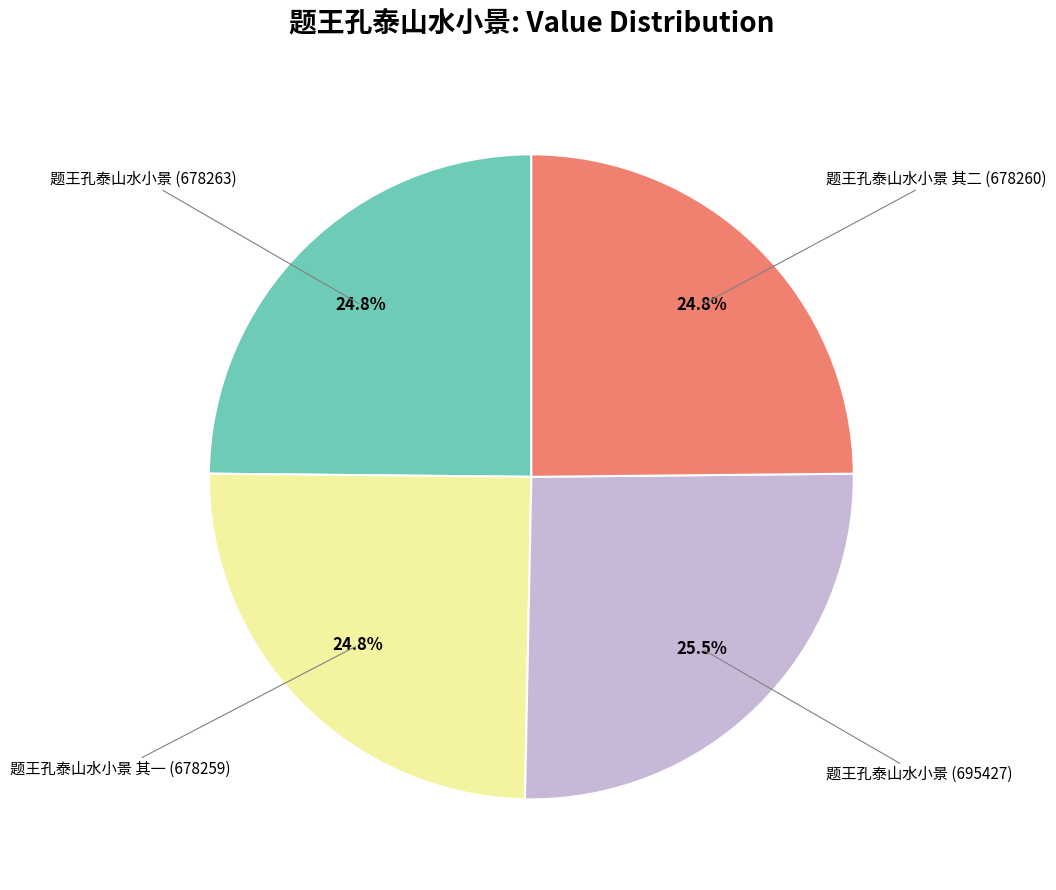

Count the number of slices in the pie.

4